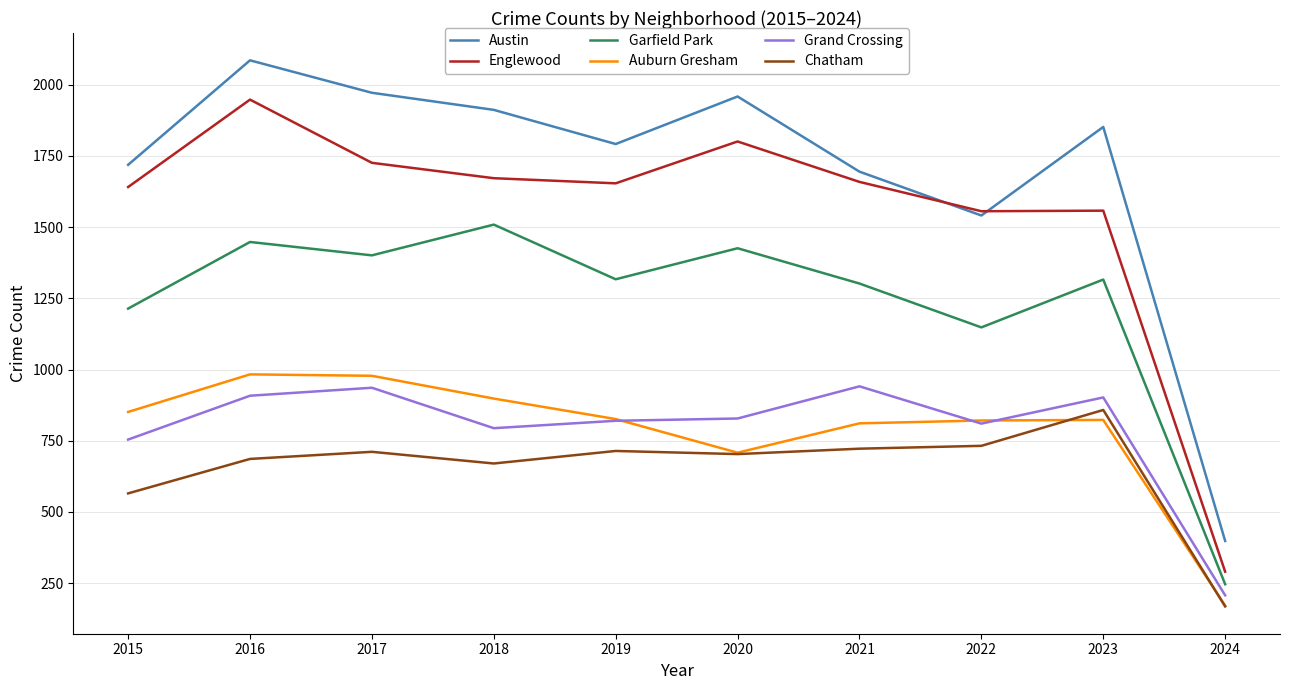

List the series in order of their peak value, highest first.

Austin, Englewood, Garfield Park, Auburn Gresham, Grand Crossing, Chatham